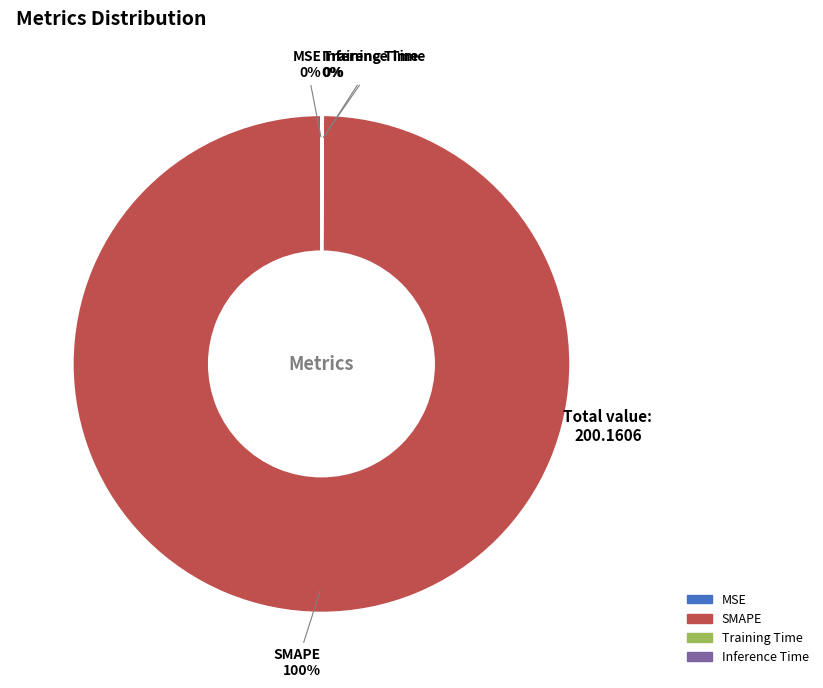

Does any single category account for the majority?

Yes